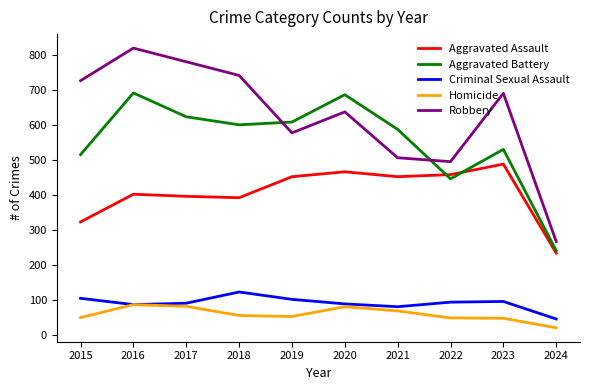

How many categories are shown in the chart?

10